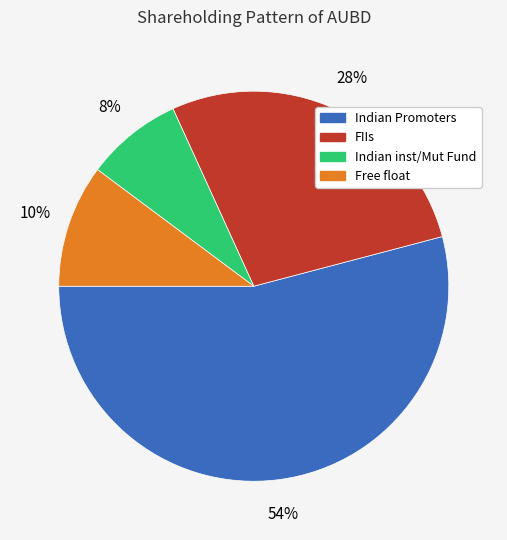

Is there any slice that represents more than half of the pie?

Yes